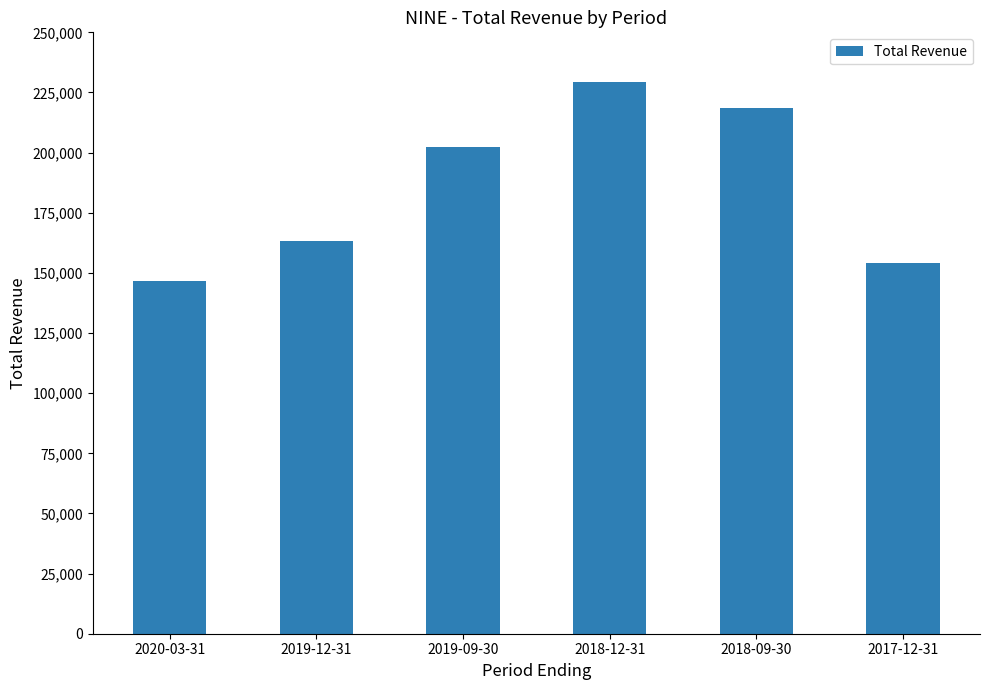

List the labels in order of value, smallest first.

2020-03-31, 2017-12-31, 2019-12-31, 2019-09-30, 2018-09-30, 2018-12-31